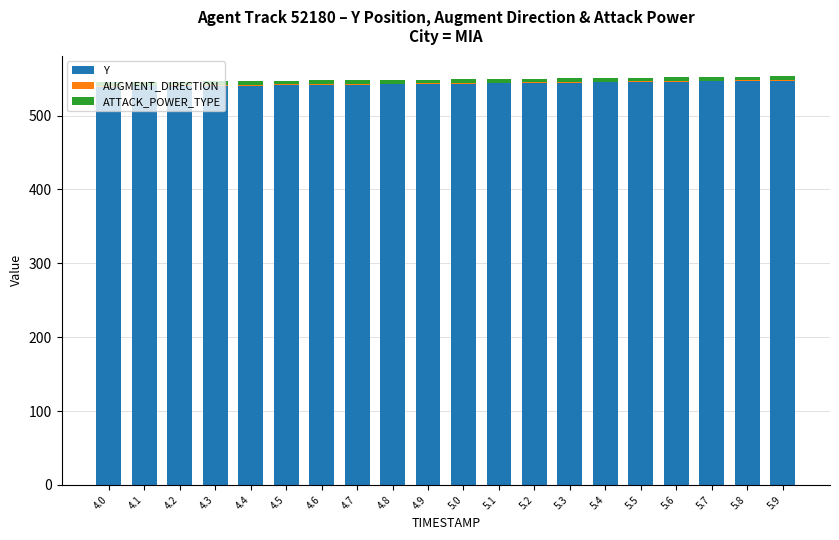

What is the highest value of the Y series?

547.1